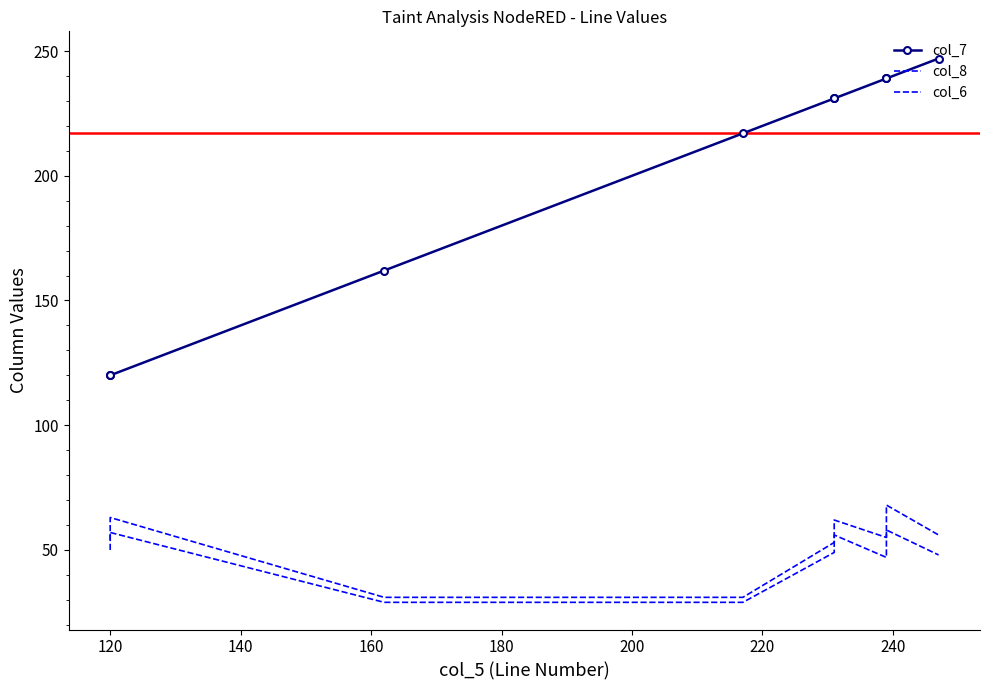

At how many categories does at least one series exceed 244?

1